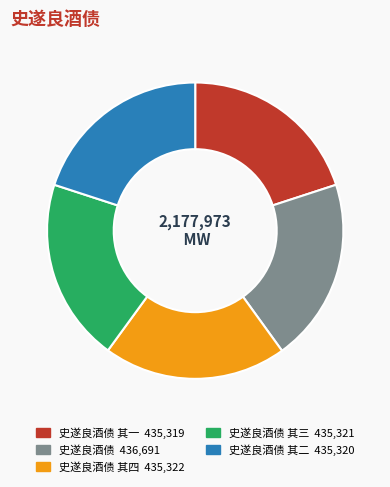

How many slices are in this pie chart?

5